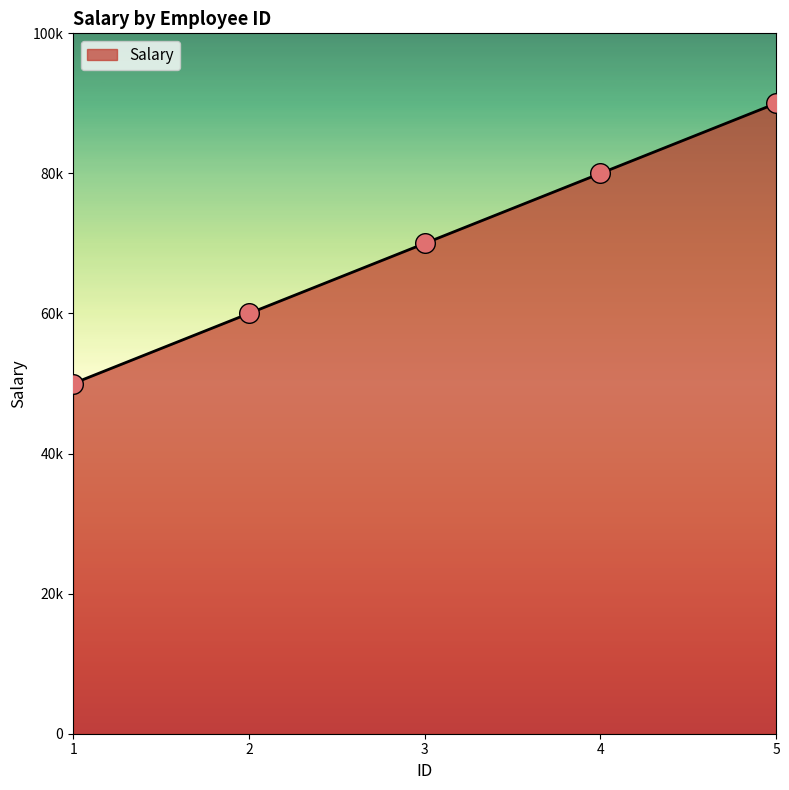

Does the chart have visible grid lines?

No